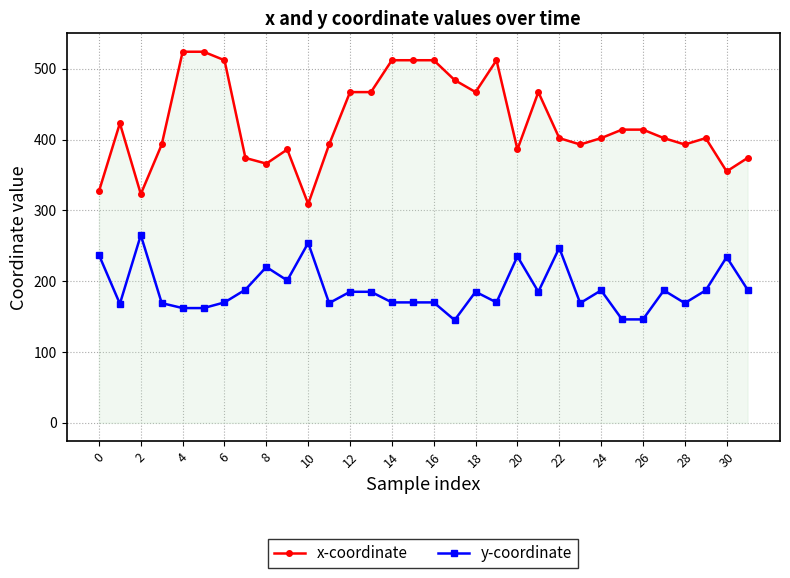

Which series has the largest range (max minus min)?

x-coordinate